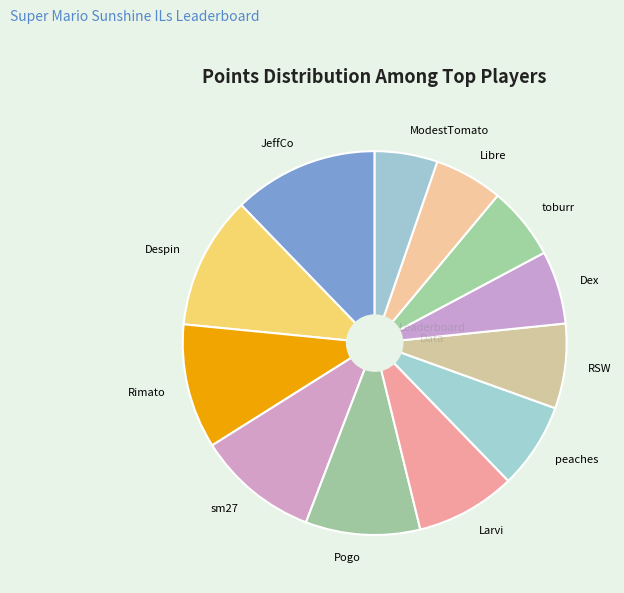

Is there a majority slice in this chart?

No